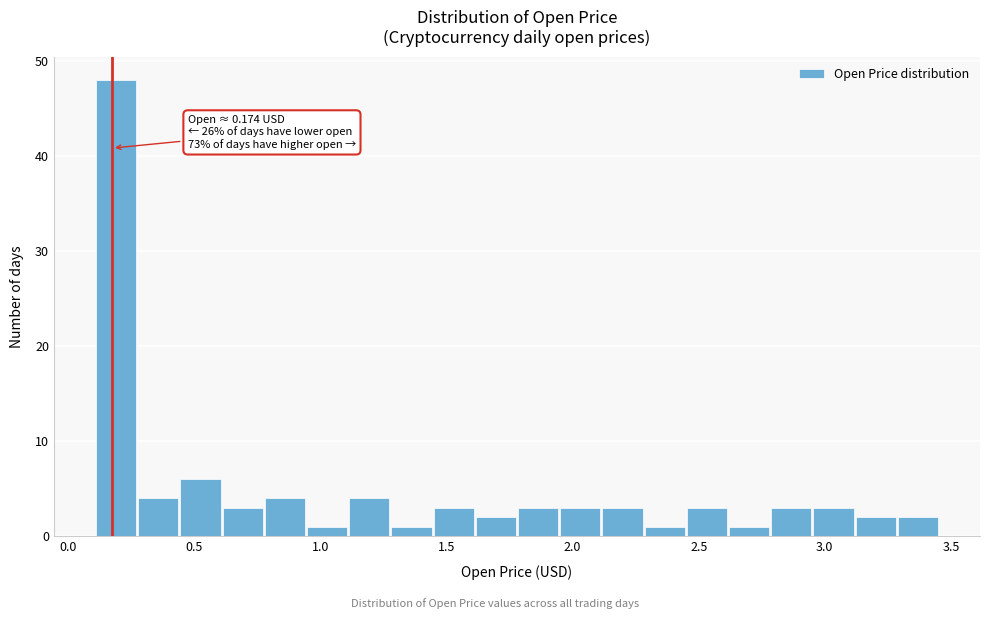

Around what value on the x-axis is the tallest bar? Give the approximate position of its centre, as read against the axis.

0.20